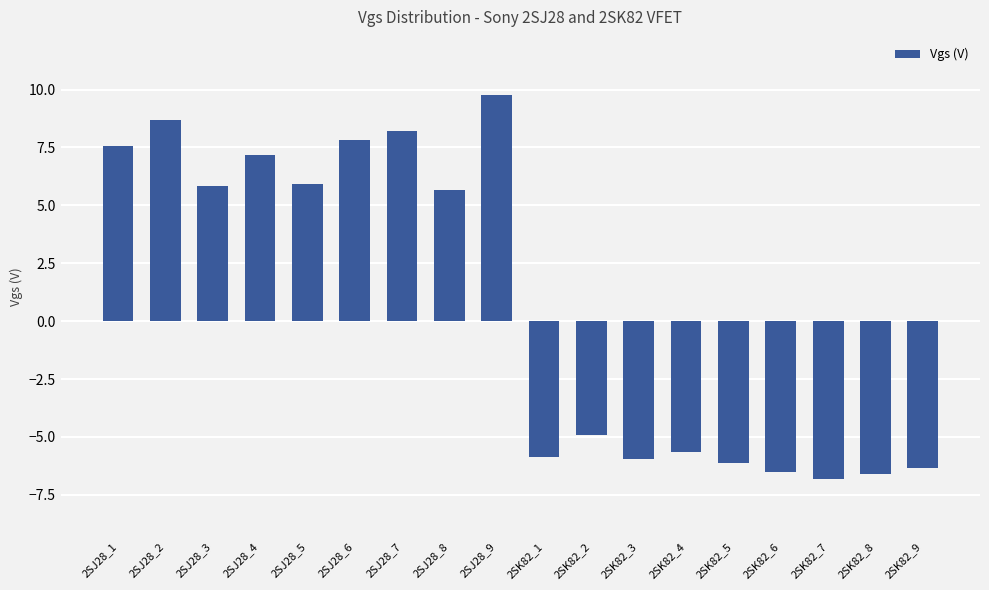

What is the sum of all values?

11.8